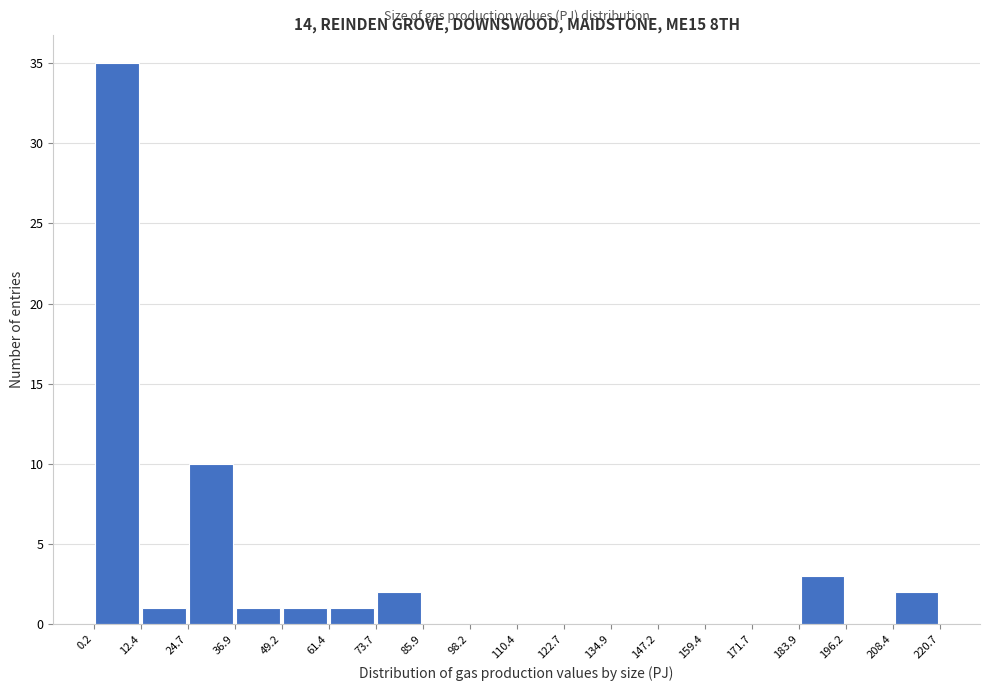

How tall is the bar that spans 49.2 to 61.4 on the x-axis? The values are not printed on the chart, so give them approximately, as read against the axis.

1